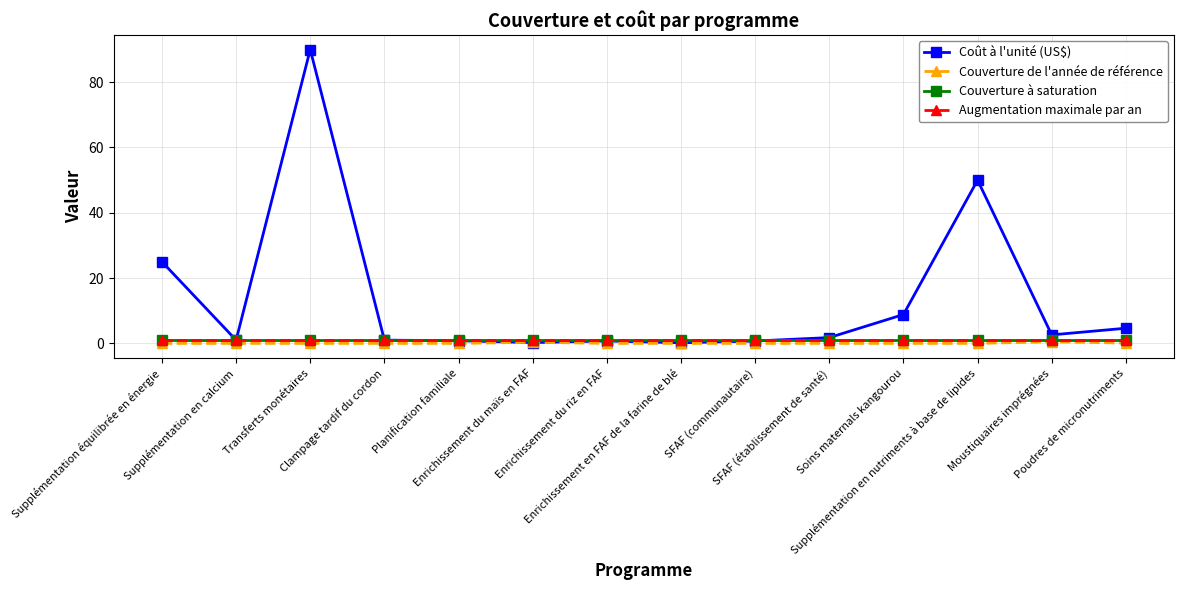

What is the sum of all Coût à l'unité (US$) values?

187.6